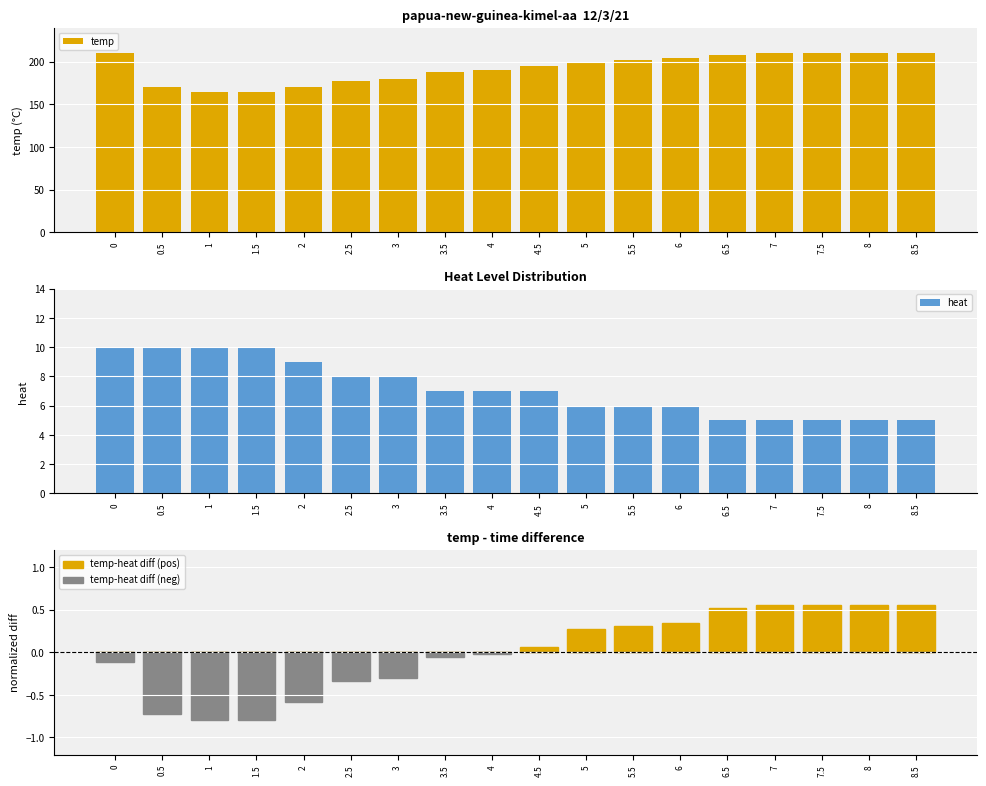

Where is temp-heat diff (neg) nearest to the value 0?

4.5